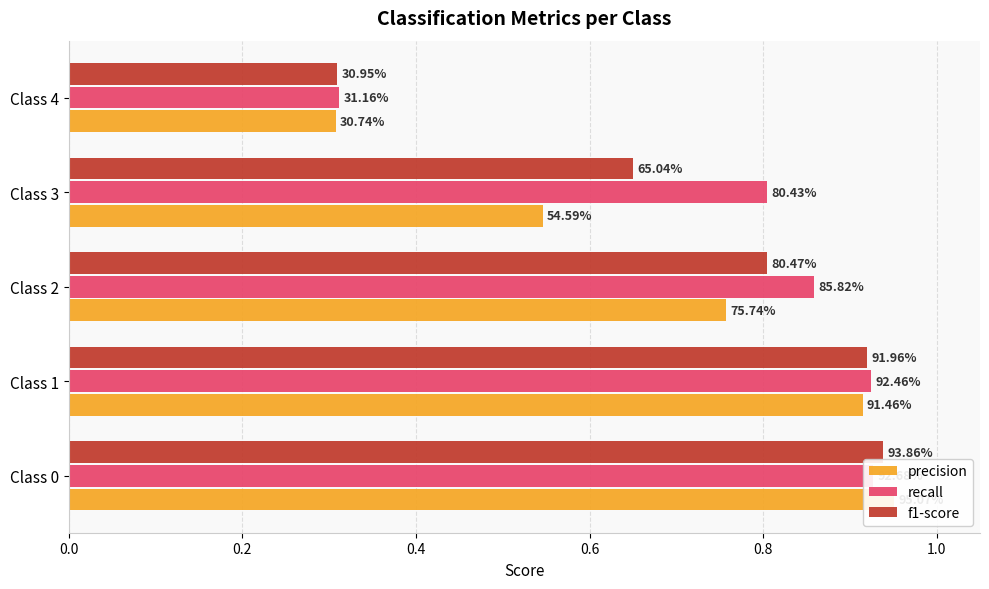

What is the highest value of the precision series?

1.0